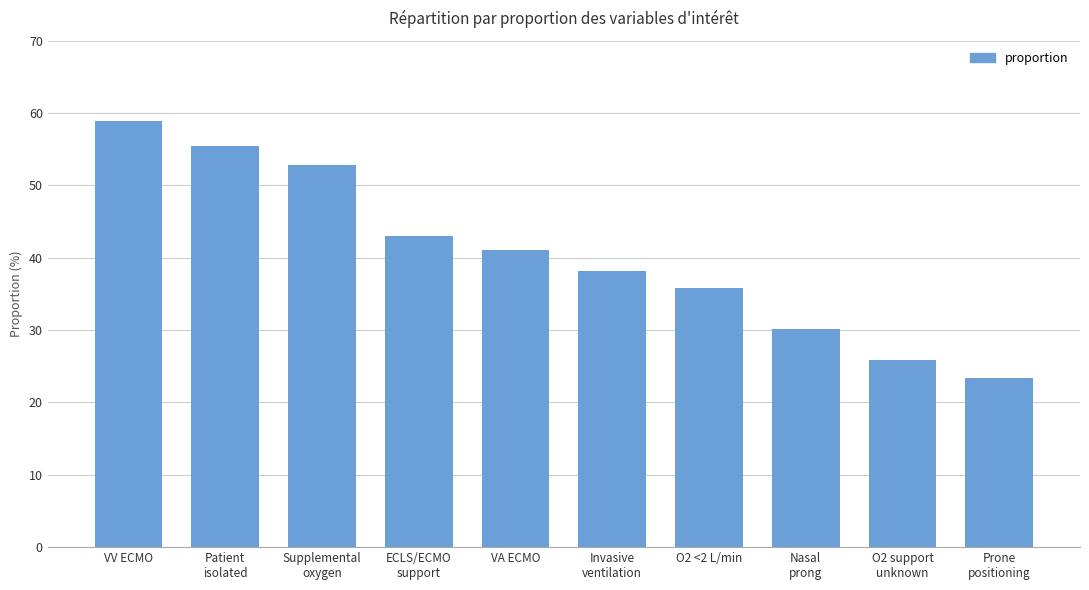

What value does the data have at O2 <2 L/min?

0.4